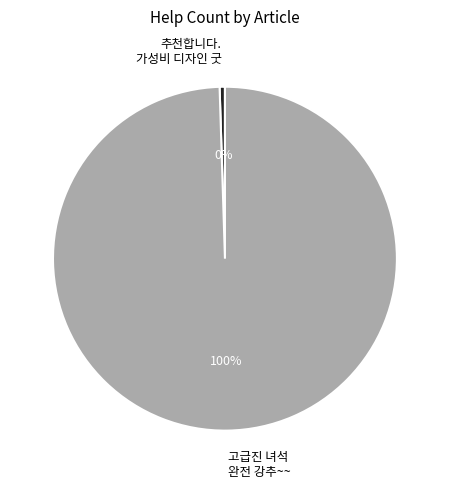

Is it true that 고급진 녀석 완전 강추~~ is 100% of the pie?

True